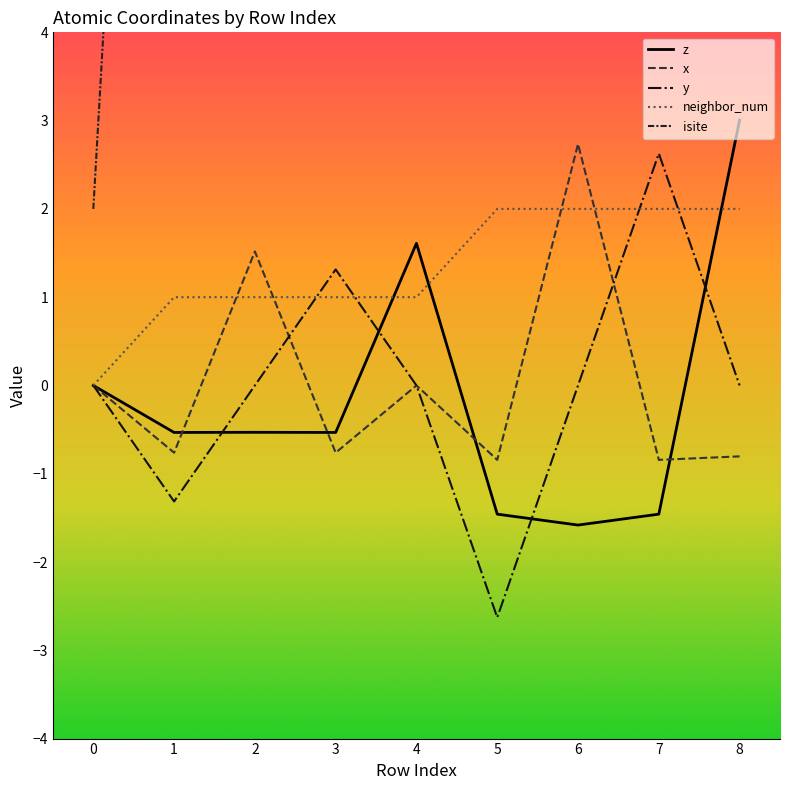

True or false: y has more than 0 points higher than both neighbors.

True